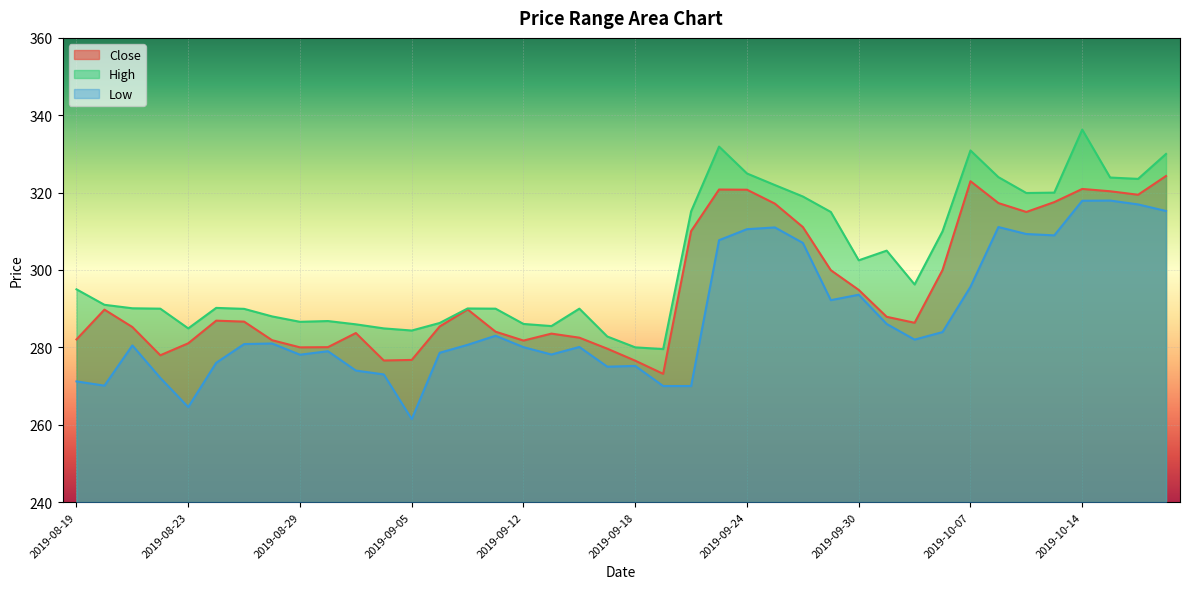

Reading right to left, extract all data points from this chart.

Close: 324.3	319.4	320.4	320.9	317.6	315.0	317.3	322.9	300.0	286.4	287.9	294.9	299.9	311.1	317.1	320.8	320.8	310.1	273.1	276.6	279.6	282.5	283.6	281.8	284.1	289.8	285.4	276.8	276.6	283.7	280.1	280.0	281.9	286.6	286.9	281.1	277.9	285.2	289.8	282.1
High: 330.0	323.6	323.9	336.3	320.0	319.9	324.0	330.9	310.0	296.2	305.0	302.5	315.0	319.0	321.9	324.9	331.9	315.1	279.6	280.0	282.8	290.0	285.5	286.1	290.0	290.1	286.3	284.4	284.9	285.9	286.8	286.6	288.0	289.9	290.2	284.9	290.0	290.1	291.0	295.0
Low: 315.2	316.9	317.9	317.9	308.9	309.3	311.1	295.6	283.9	282.0	286.1	293.6	292.2	307.0	311.0	310.6	307.7	270.0	270.0	275.2	275.0	280.1	278.1	280.1	283.0	280.6	278.6	261.4	273.0	274.0	279.0	278.1	281.0	280.9	276.0	264.6	272.1	280.5	270.1	271.2